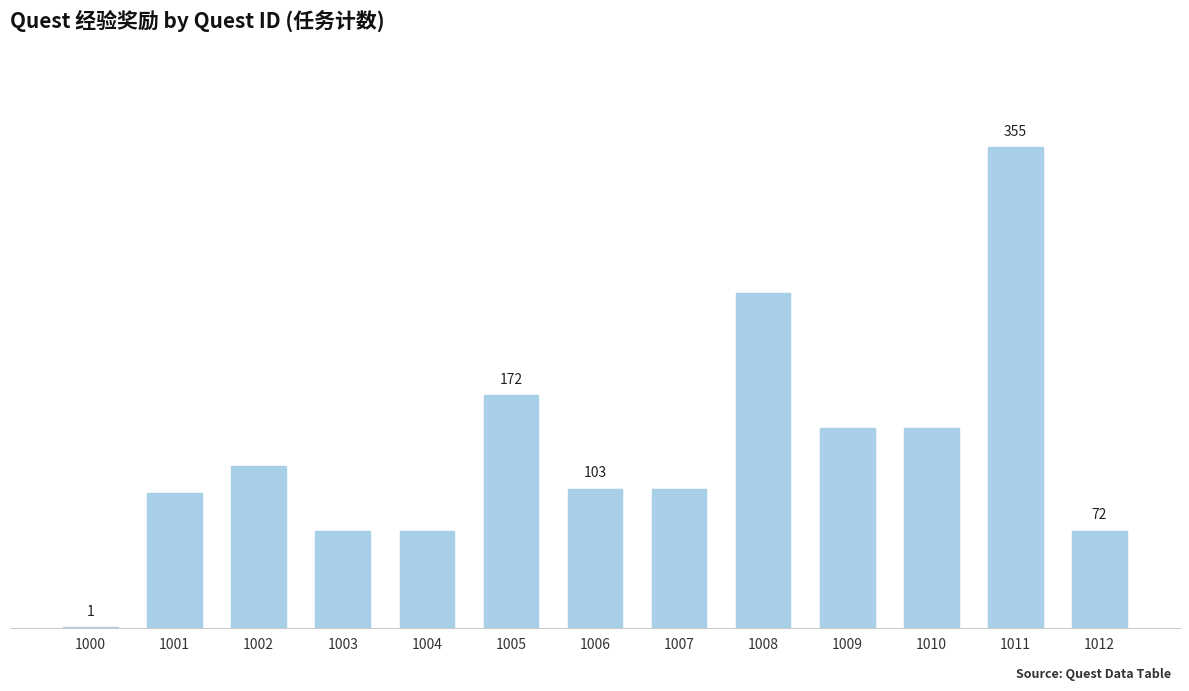

What is the greatest value displayed?

355